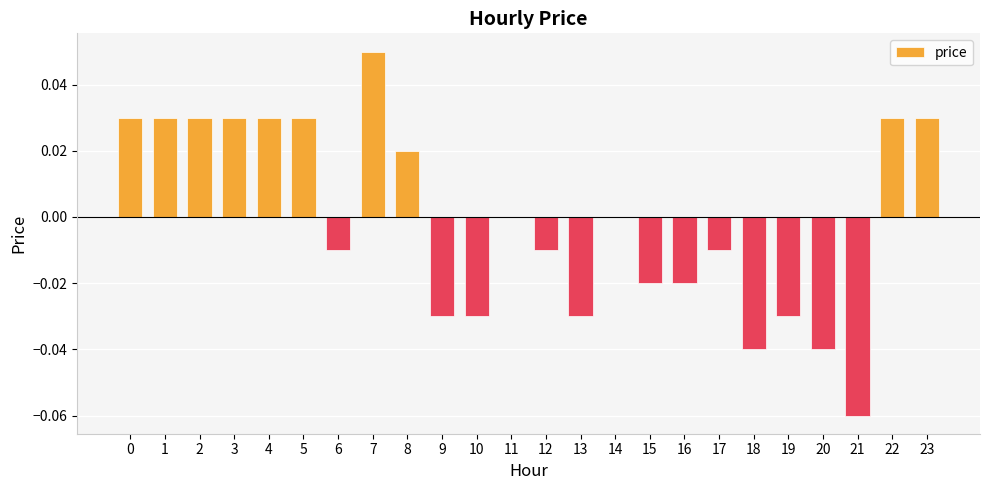

Which has a higher value, 22 or 6?

22